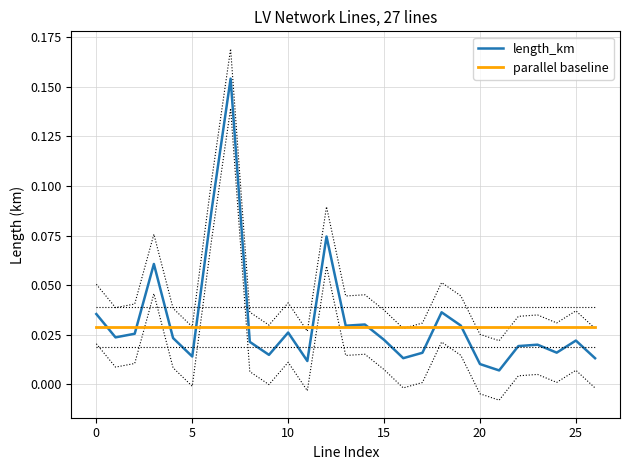

Rank the series by their maximum value, from lowest to highest.

parallel baseline, length_km